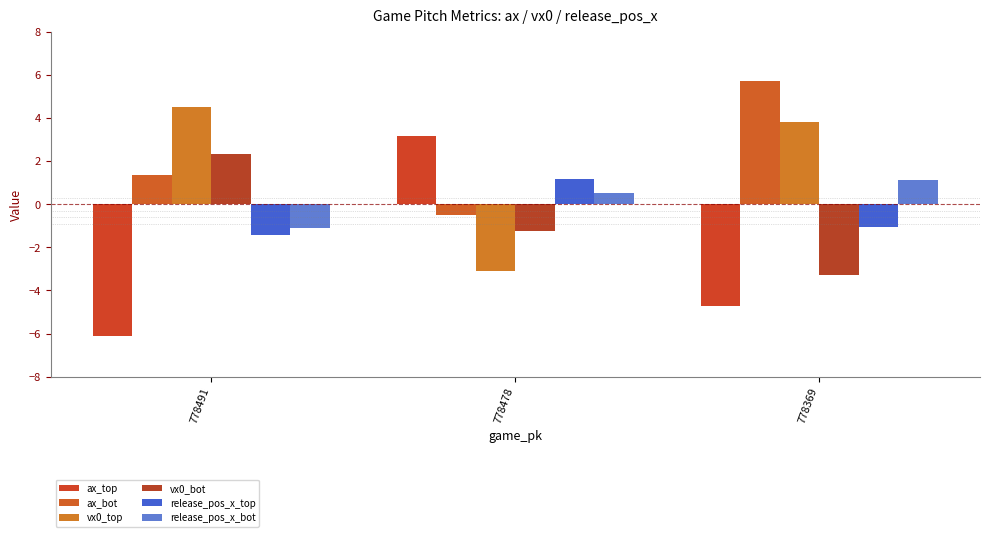

Is the value of ax_bot at 778491 greater than the value of release_pos_x_top at 778478?

Yes